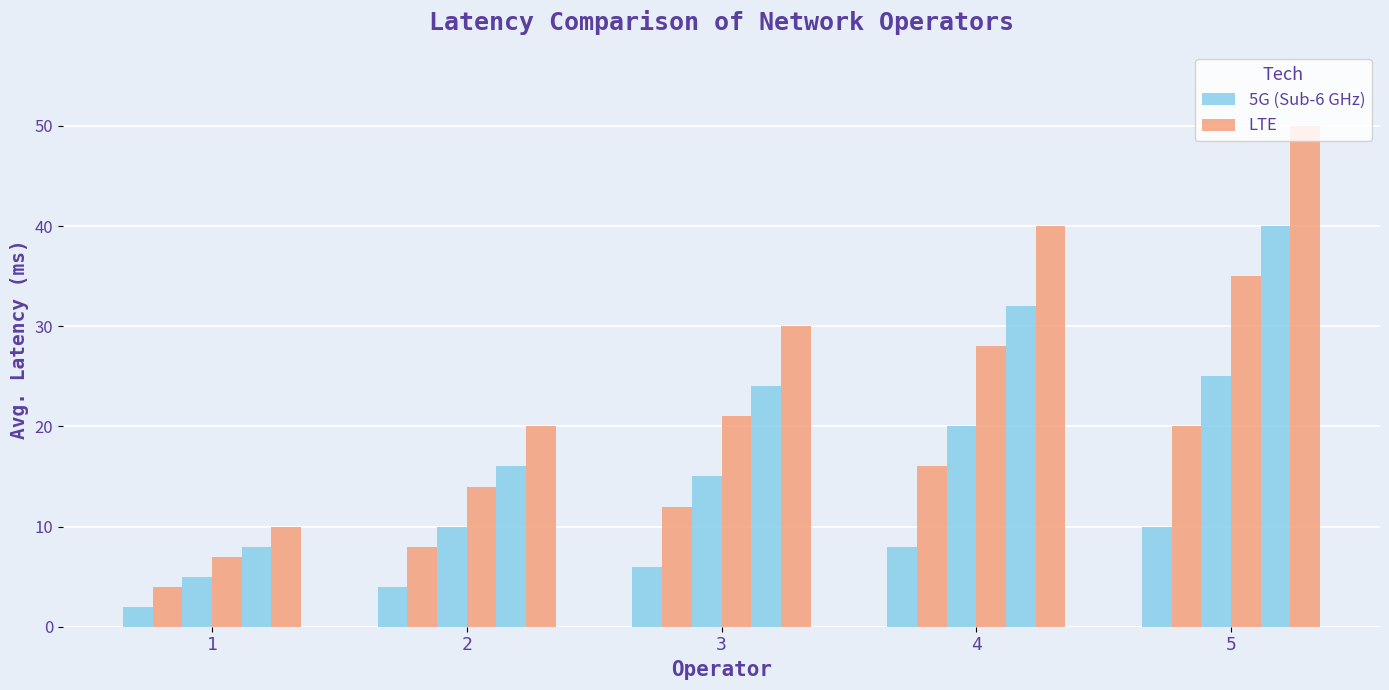

What is the value of the LTE bar at the 3rd from the left?

30